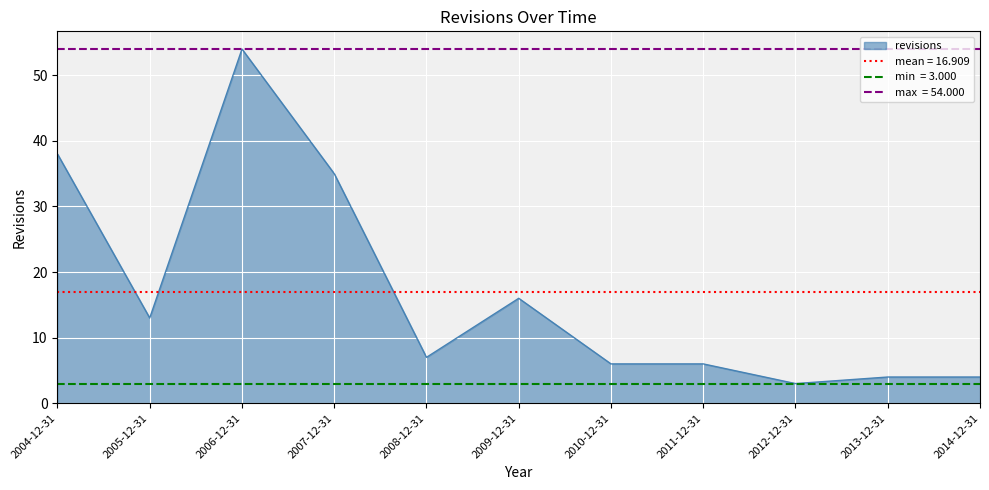

True or false: the data shows 6 at 2011-12-31.

True